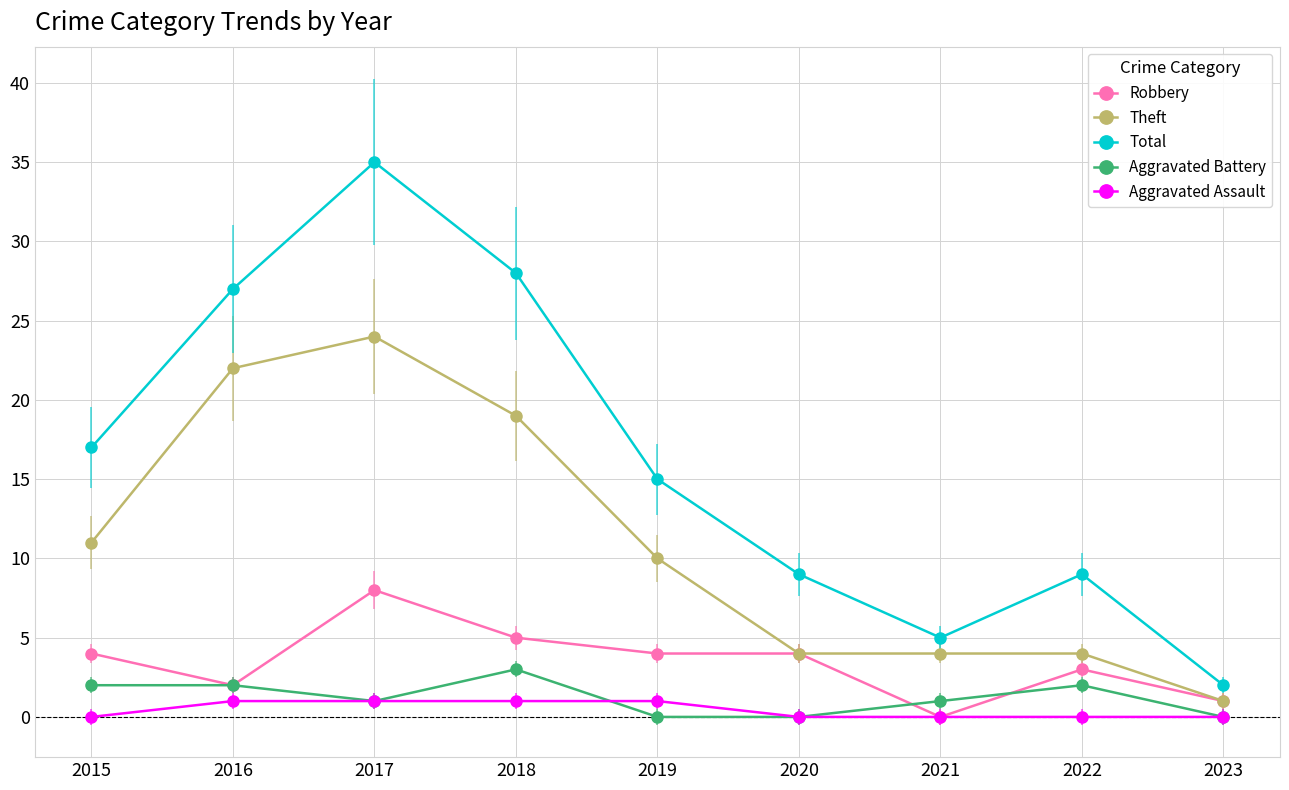

What is the difference between the second highest and second lowest values in the Total series?

23